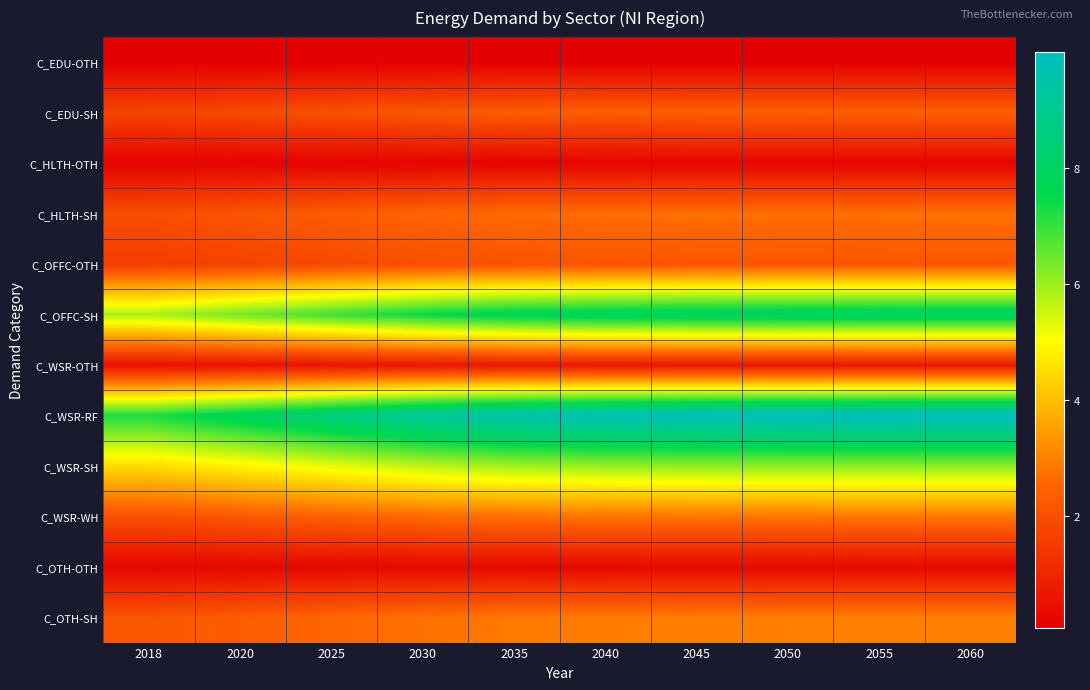

At 2030, list the series in order from smallest to largest.

C_EDU-OTH, C_HLTH-OTH, C_OTH-OTH, C_WSR-OTH, C_OFFC-OTH, C_EDU-SH, C_HLTH-SH, C_WSR-WH, C_OTH-SH, C_WSR-SH, C_OFFC-SH, C_WSR-RF